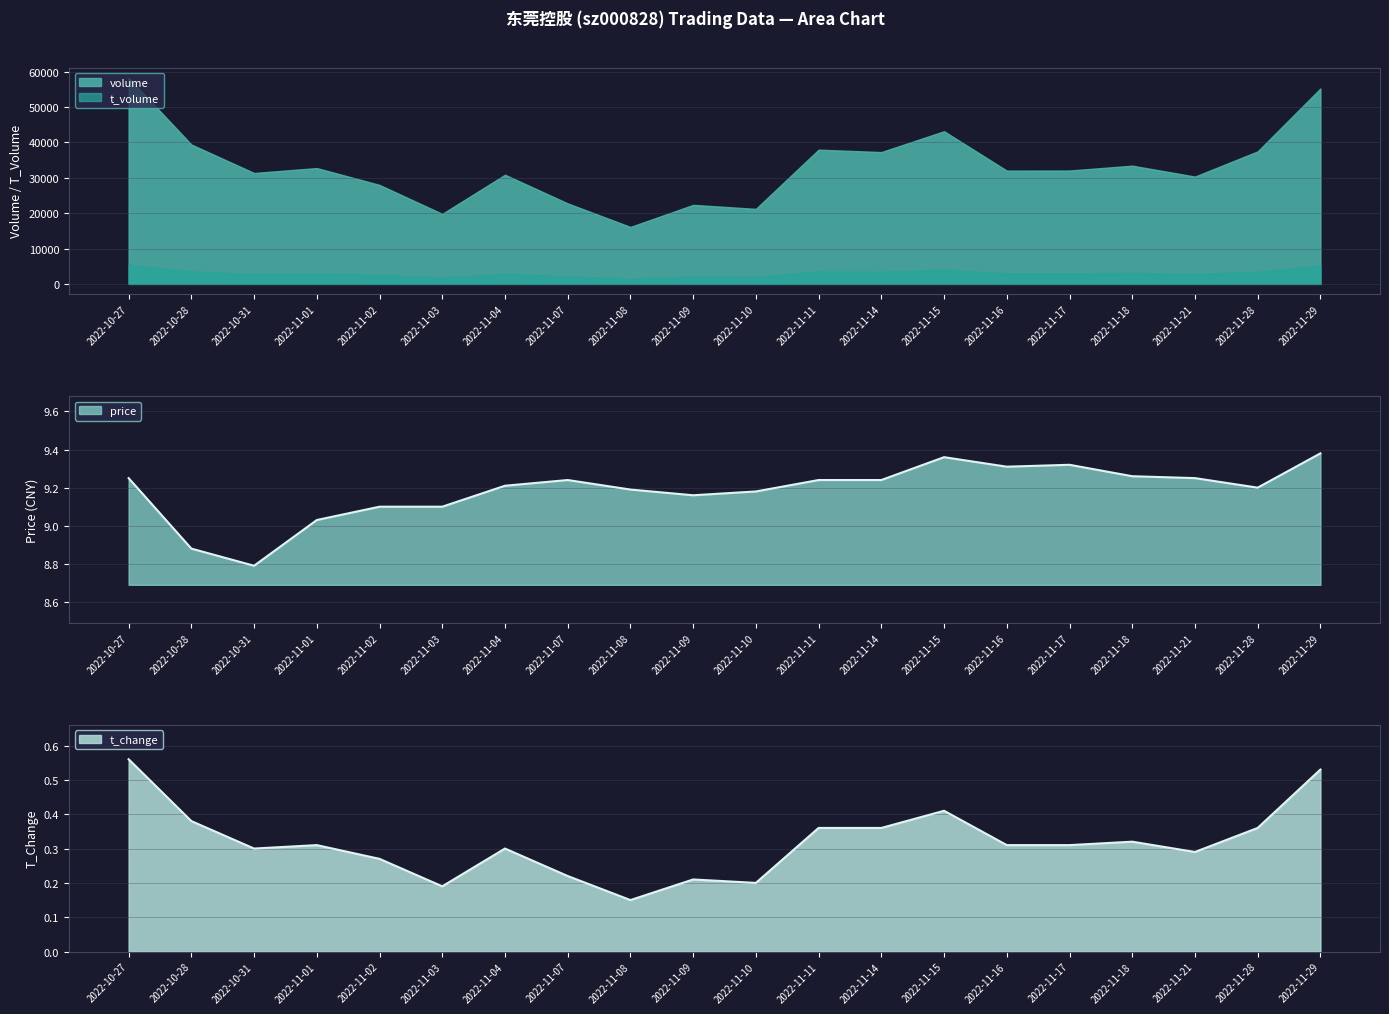

Which category has the lowest value in the volume series?

2022-11-08